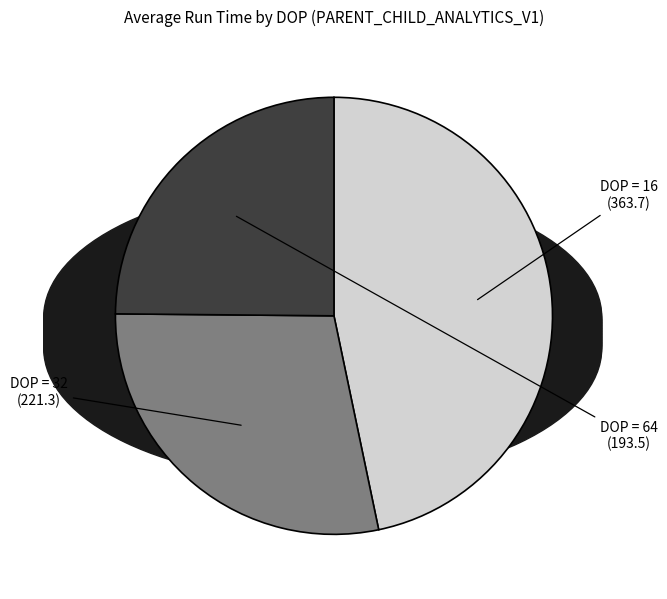

What is the ratio of the value at DOP = 32 to the value at DOP = 64?

1.1